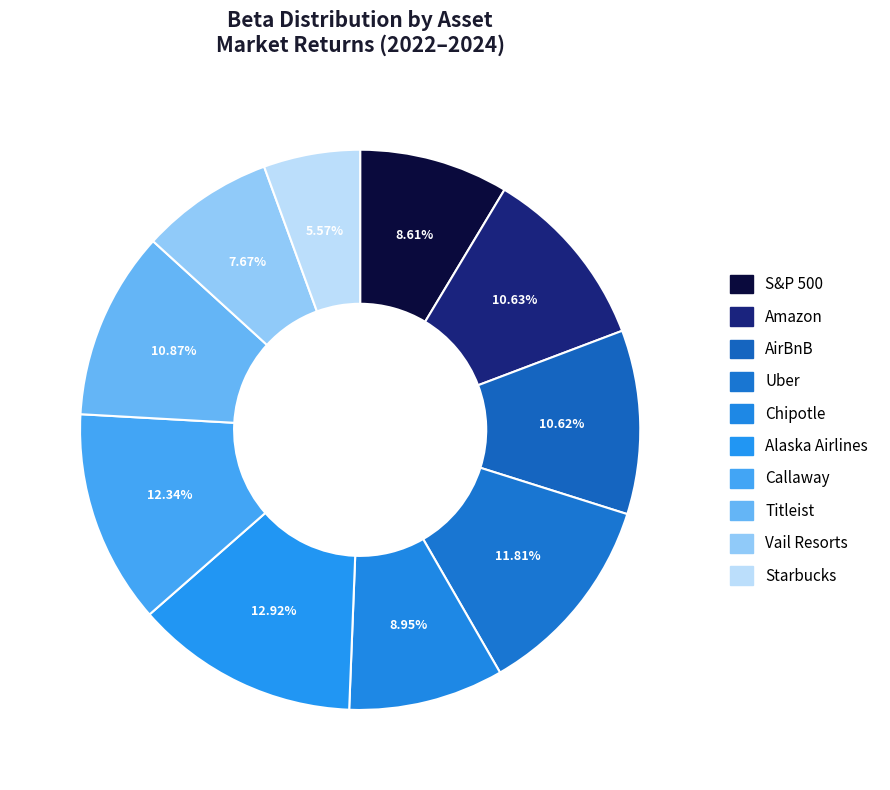

Does AirBnB account for over 50% of the chart?

No